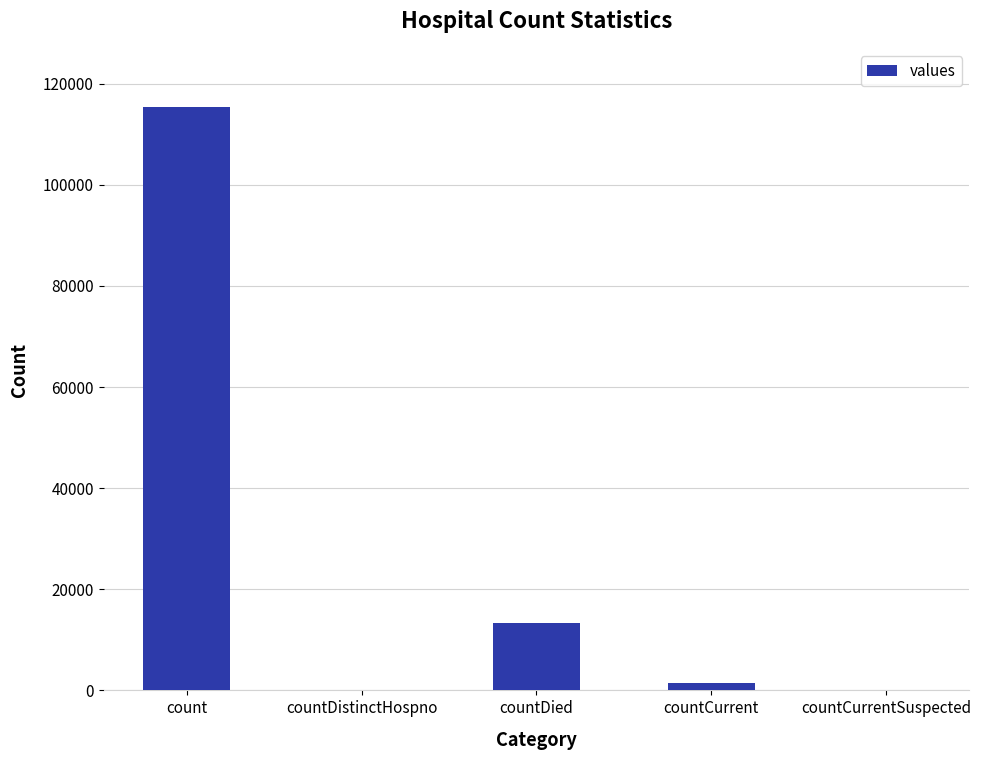

What is the sum of the values at countCurrentSuspected and countDied?

13343